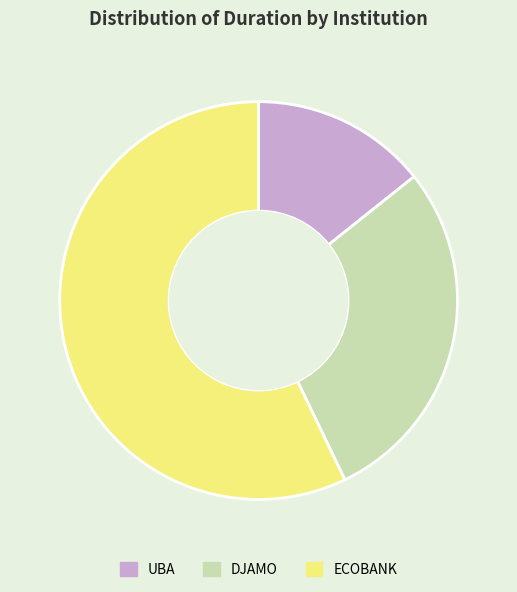

Count the number of slices in the pie.

3